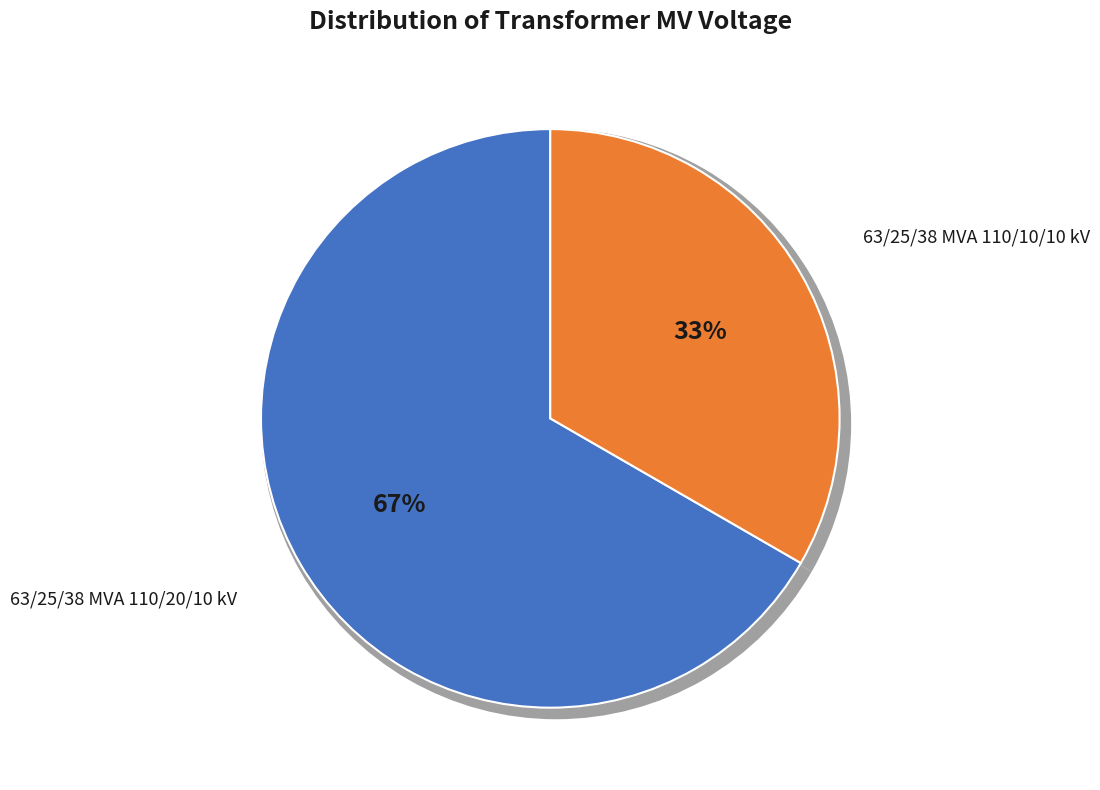

The 63/25/38 MVA 110/20/10 kV slice represents 67% of the pie. True or false?

True